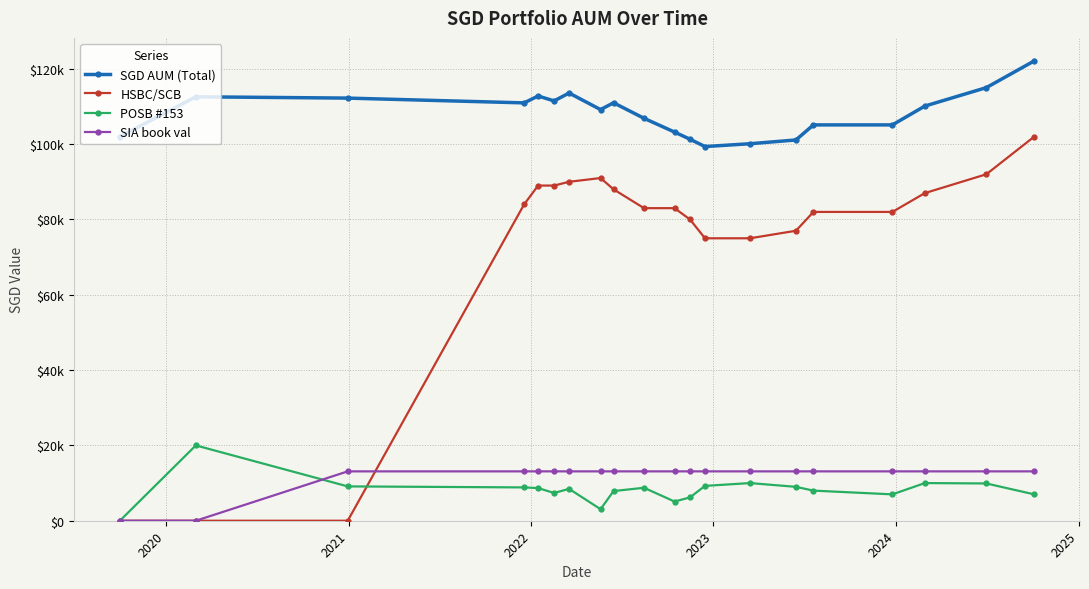

How many intersections are there between SIA book val and HSBC/SCB?

1